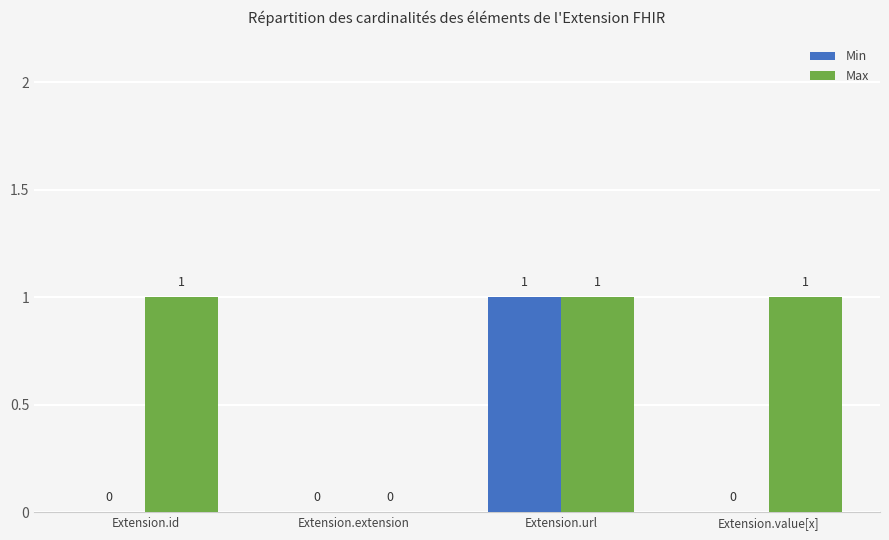

Is the value of Max at Extension.value[x] greater than the value of Min at Extension.extension?

Yes